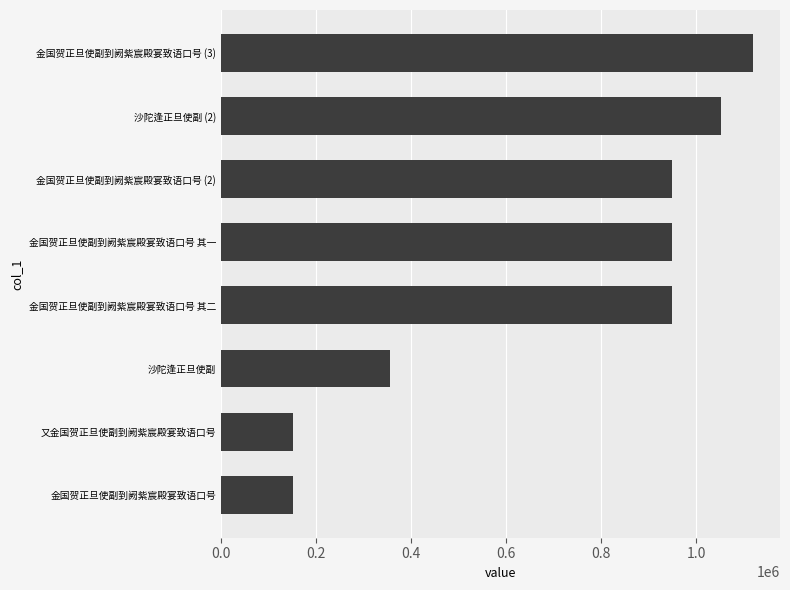

What is the maximum value shown in the chart?

1120308